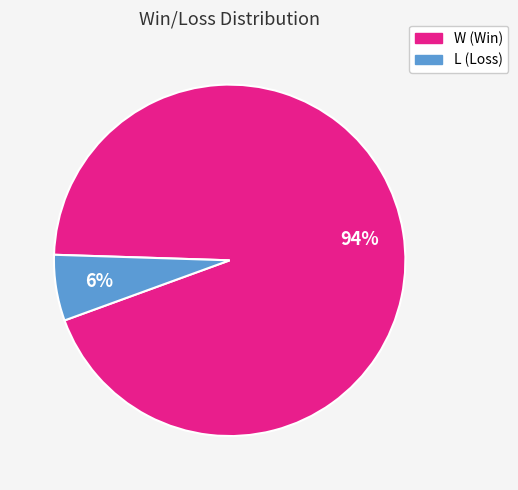

Which category has the biggest portion of the pie?

W